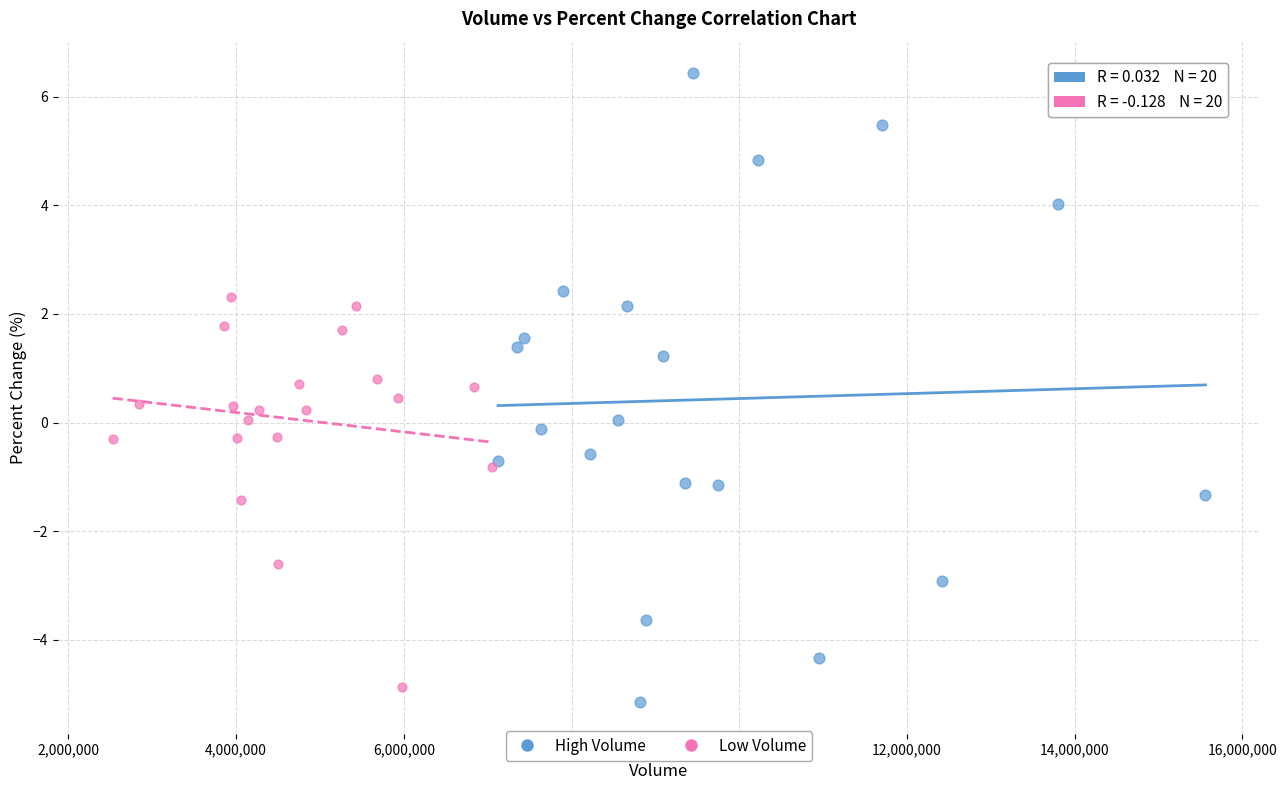

Which series has the largest Y range (max minus min)?

High Volume